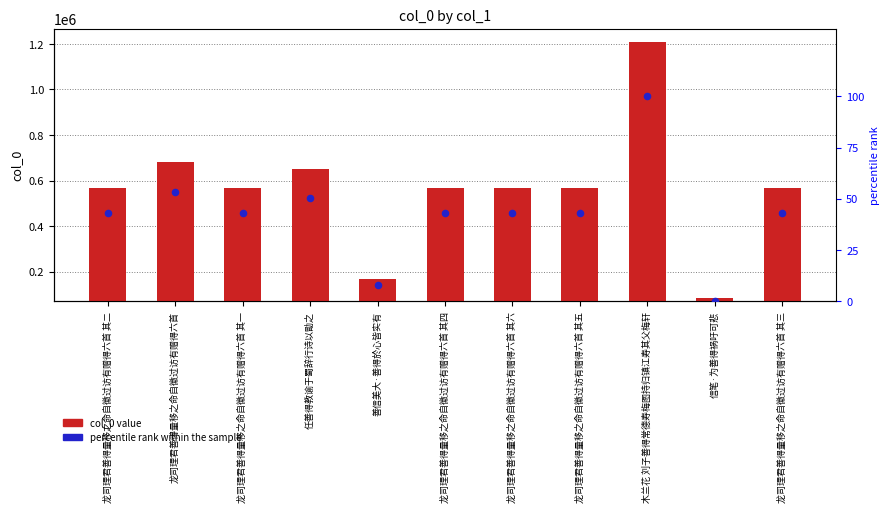

Which series contains the lowest Y value?

percentile rank